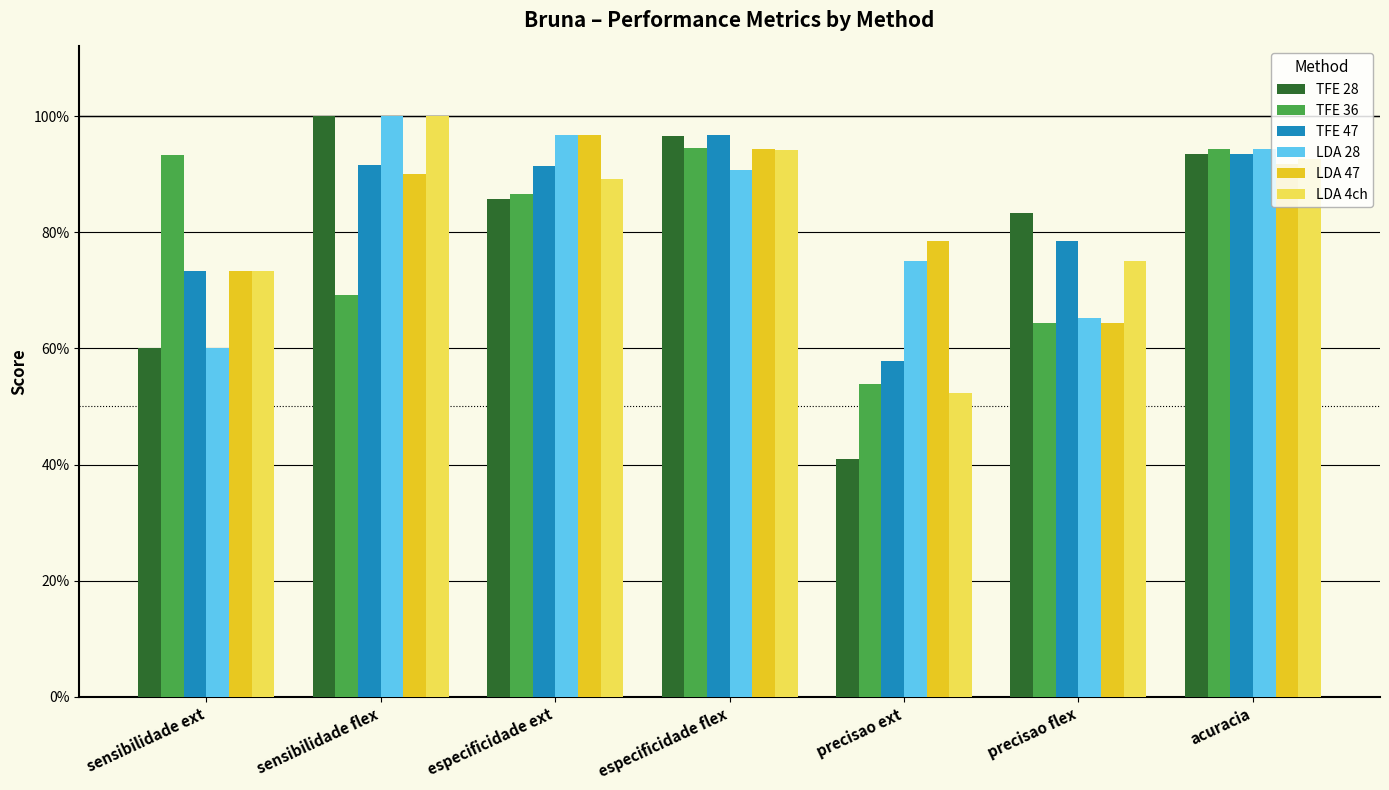

What is the label of the 4th bar from the right?

especificidade flex